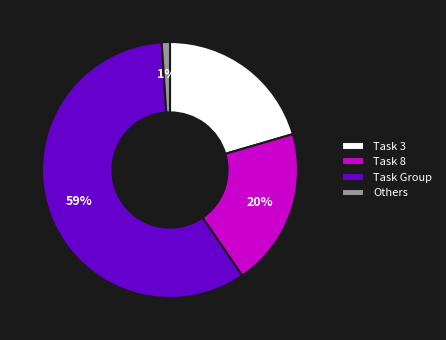

The Task Group slice represents 65% of the pie. True or false?

False